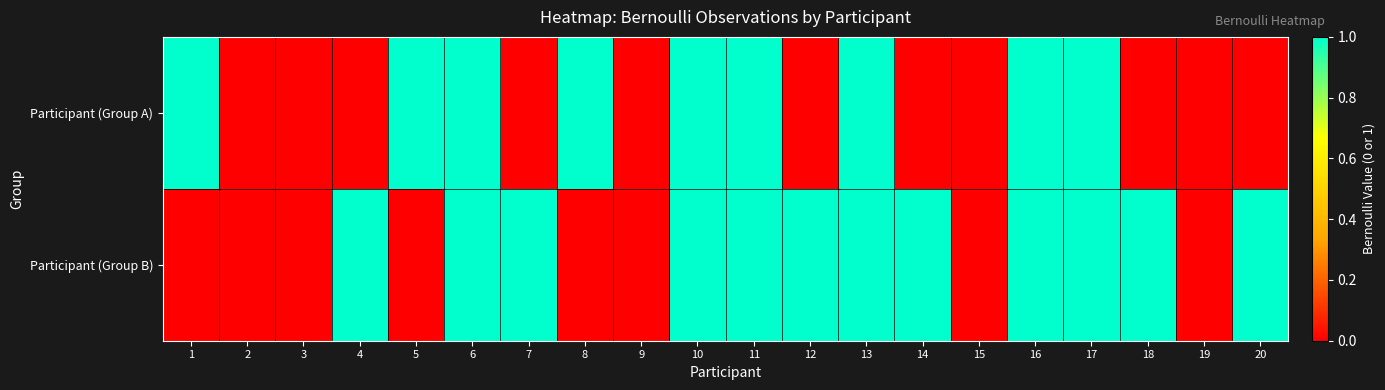

Rank the series by their maximum value, from lowest to highest.

Participant (Group A), Participant (Group B)